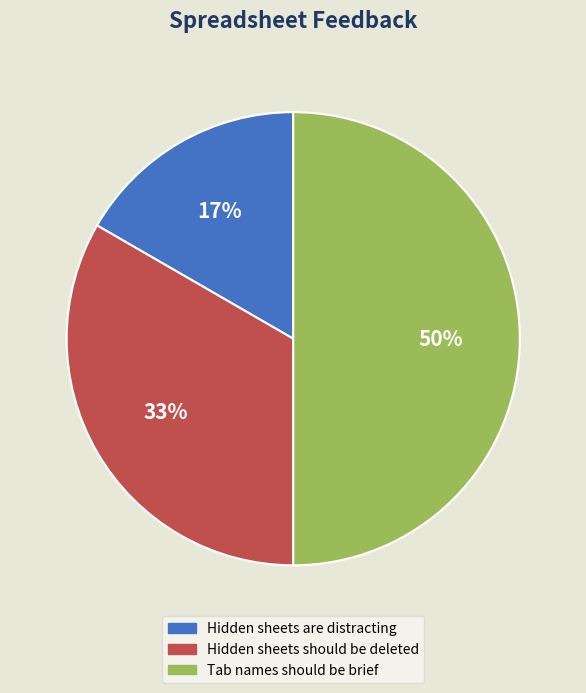

How many slices are in this pie chart?

3